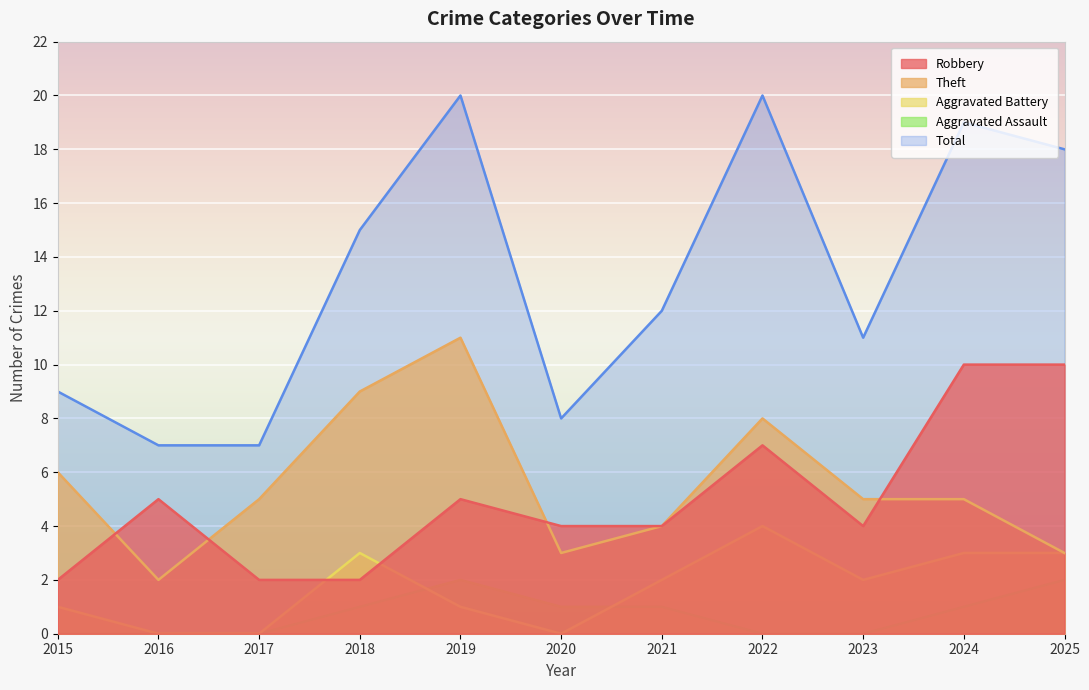

Which has a higher value, 2018 or 2024?

2024